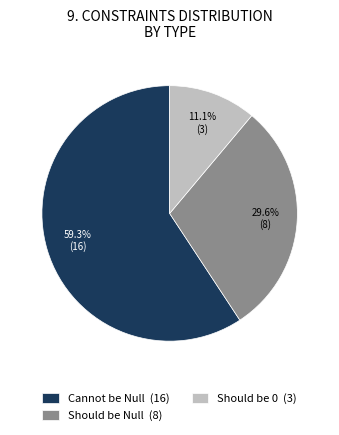

What portion of the pie excludes Should be 0 (3)?

88.9%